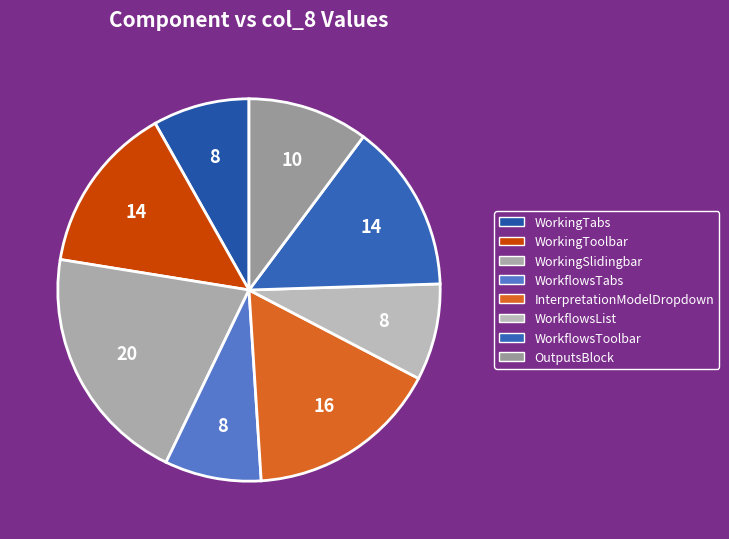

The InterpretationModelDropdown slice represents 16% of the pie. True or false?

True